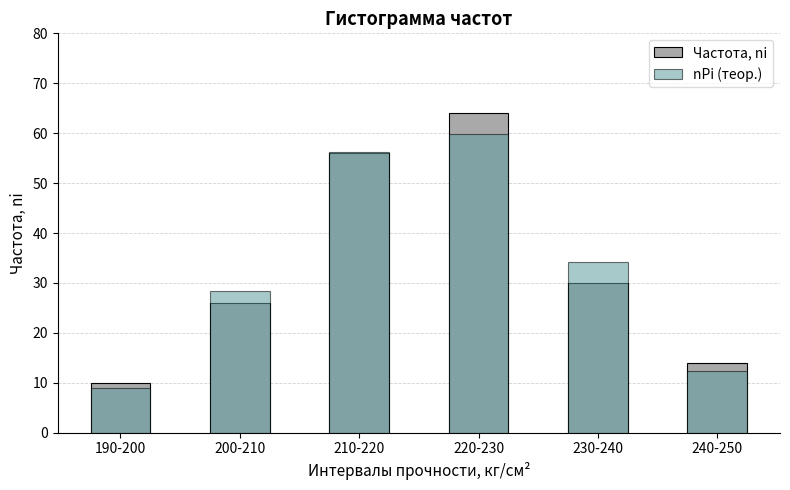

What is the difference between the second highest and second lowest values in the nPi (теор.) series?

43.9